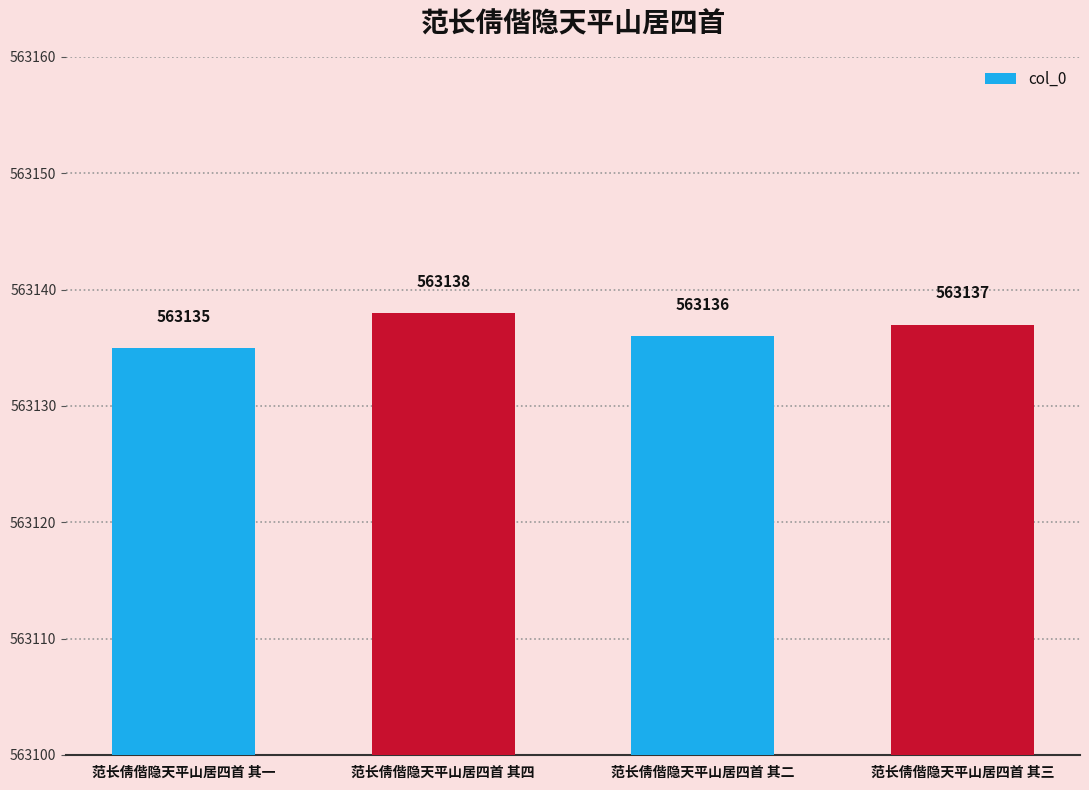

The value at 范长倩偕隐天平山居四首 其二 is 760423. True or false?

False